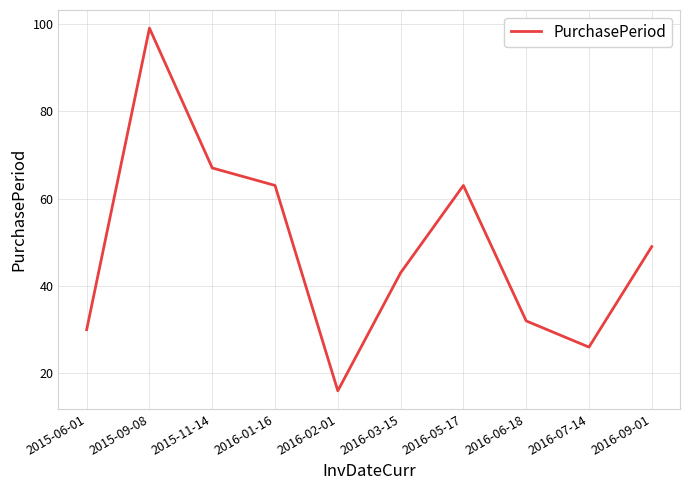

At which category does the data reach its first local peak?

2015-09-08